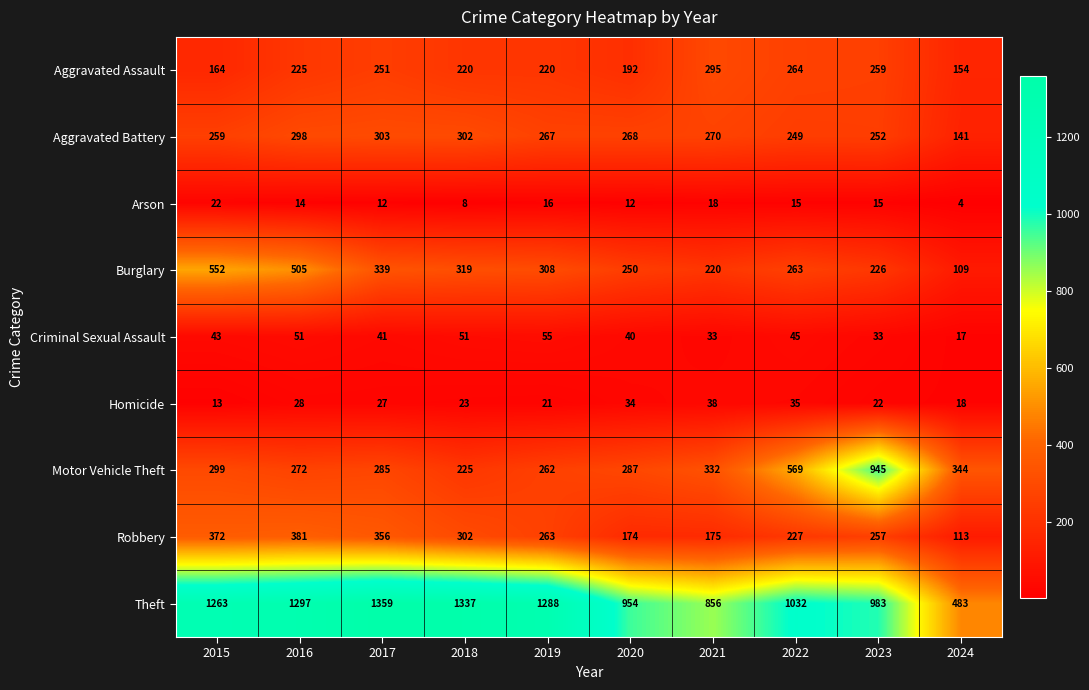

How many distinct data groups are displayed?

9